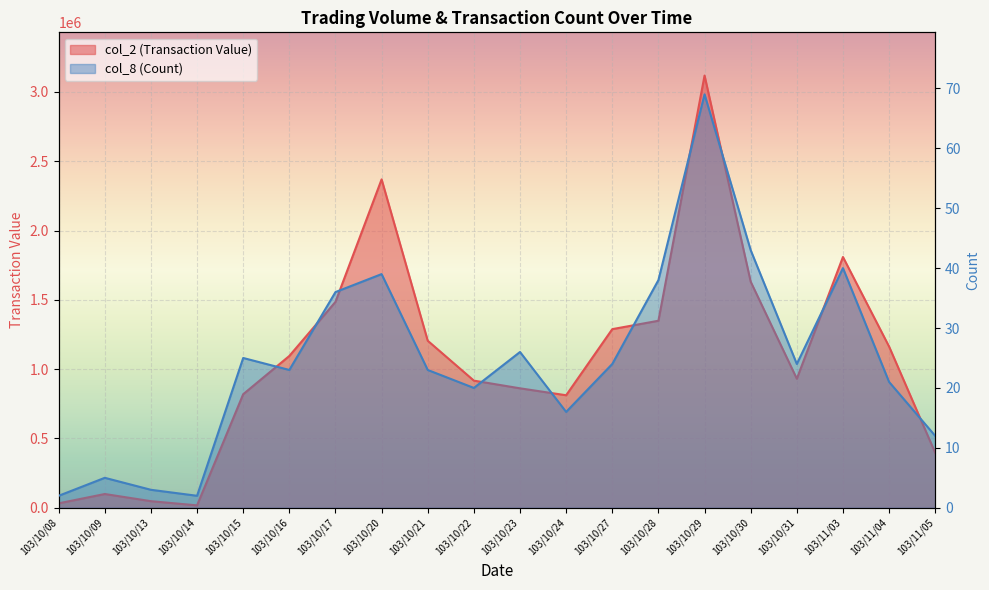

True or false: col_8 (Count) and col_2 (Transaction Value) intersect in this chart.

False